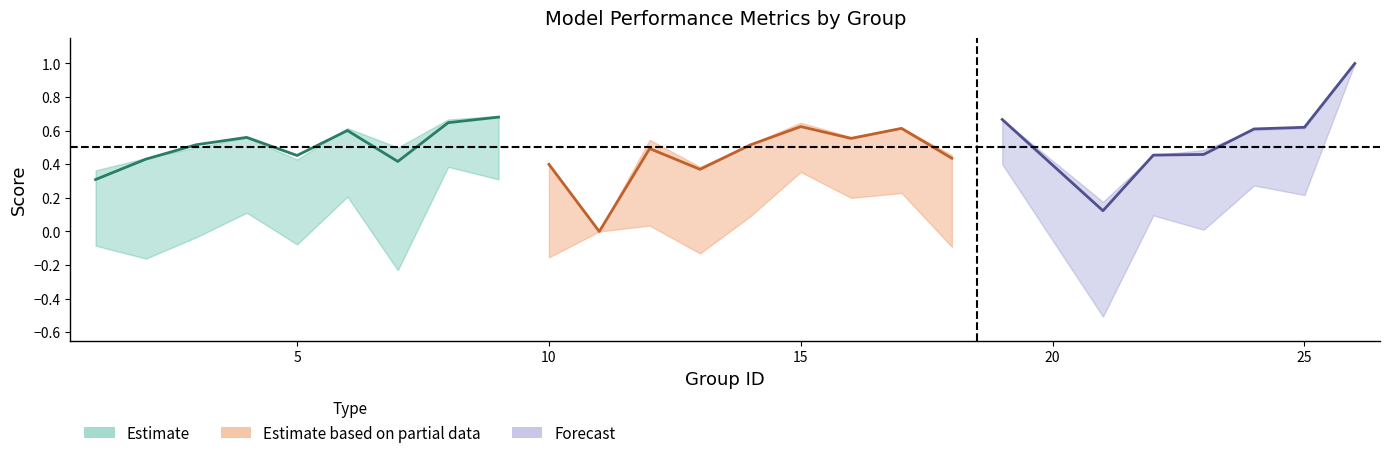

Reading left to right, what are all the values shown in this chart?

f1: 0.3	0.4	0.5	0.6	0.5	0.6	0.4	0.6	0.7	0.4	0.0	0.5	0.4	0.5	0.6	0.6	0.6	0.4	0.7	0.1	0.5	0.5	0.6	0.6	1.0
accuracy: 0.4	0.4	0.5	0.6	0.4	0.6	0.5	0.7	0.7	0.4	0.0	0.5	0.4	0.5	0.6	0.6	0.6	0.5	0.7	0.2	0.5	0.5	0.6	0.6	1.0
kappa: -0.1	-0.2	-0.0	0.1	-0.1	0.2	-0.2	0.4	0.3	-0.2	0.0	0.0	-0.1	0.1	0.4	0.2	0.2	-0.1	0.4	-0.5	0.1	0.0	0.3	0.2	1.0